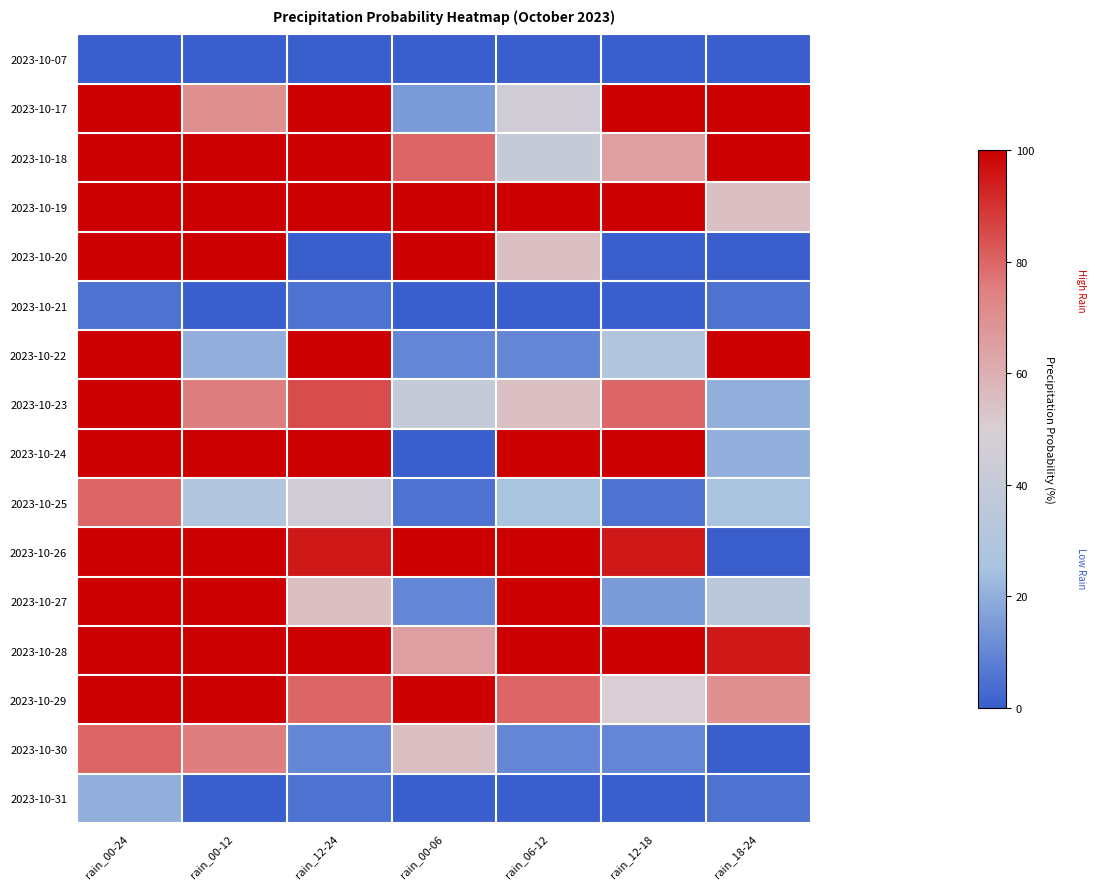

Which series changed the most between rain_00-12 and rain_12-24?

2023-10-20